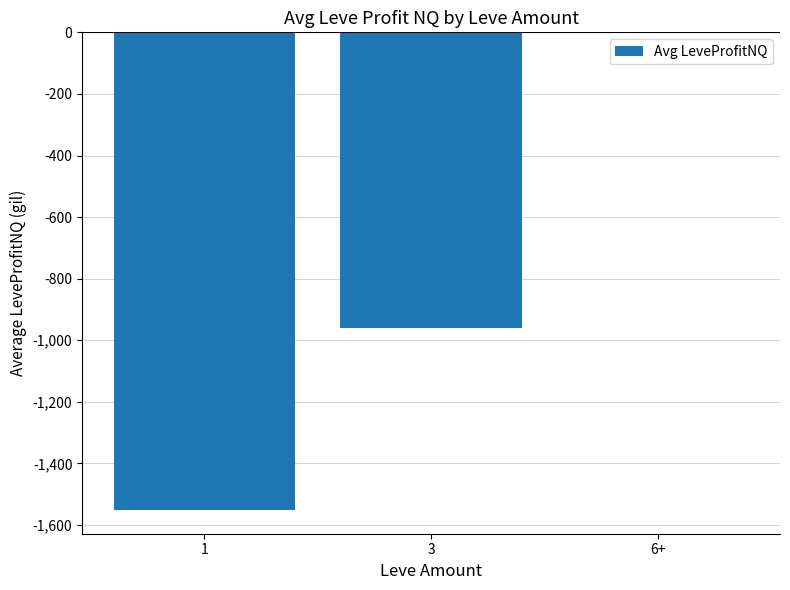

What is the change in value from 1 to 6+?

+1550.6